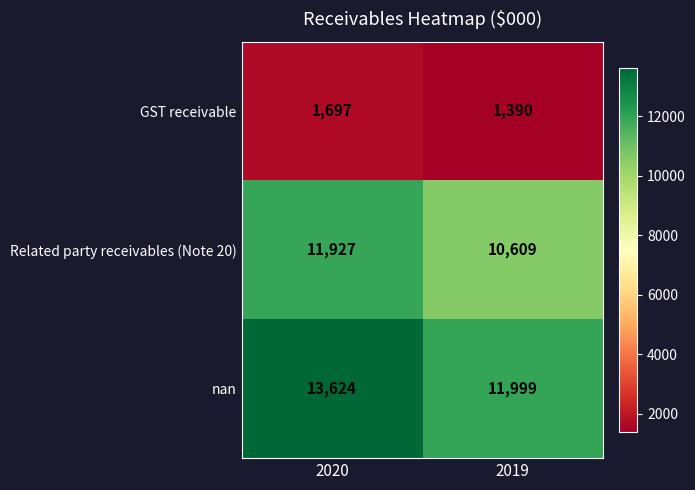

What is the difference between the highest and lowest values at 2019?

10609